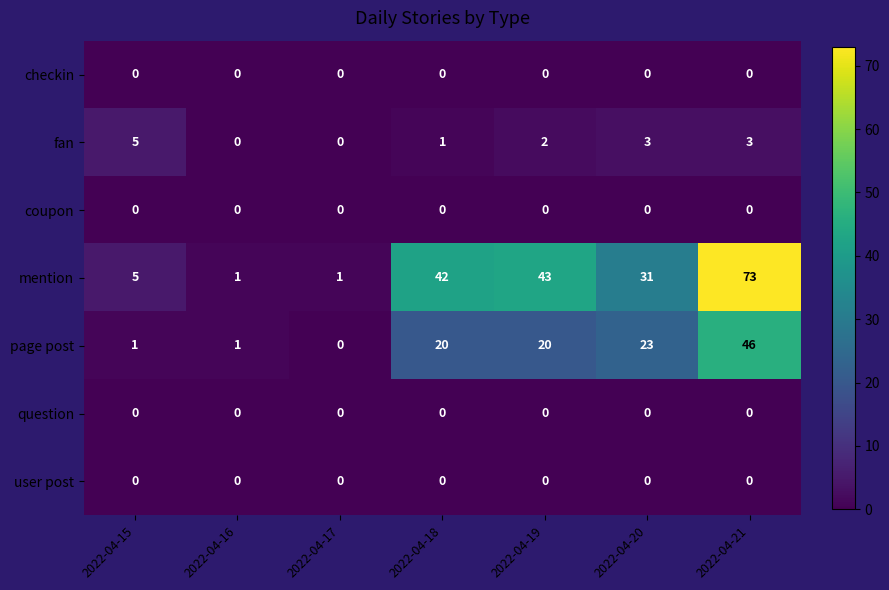

What is the spread (max minus min) of values at 2022-04-18?

42